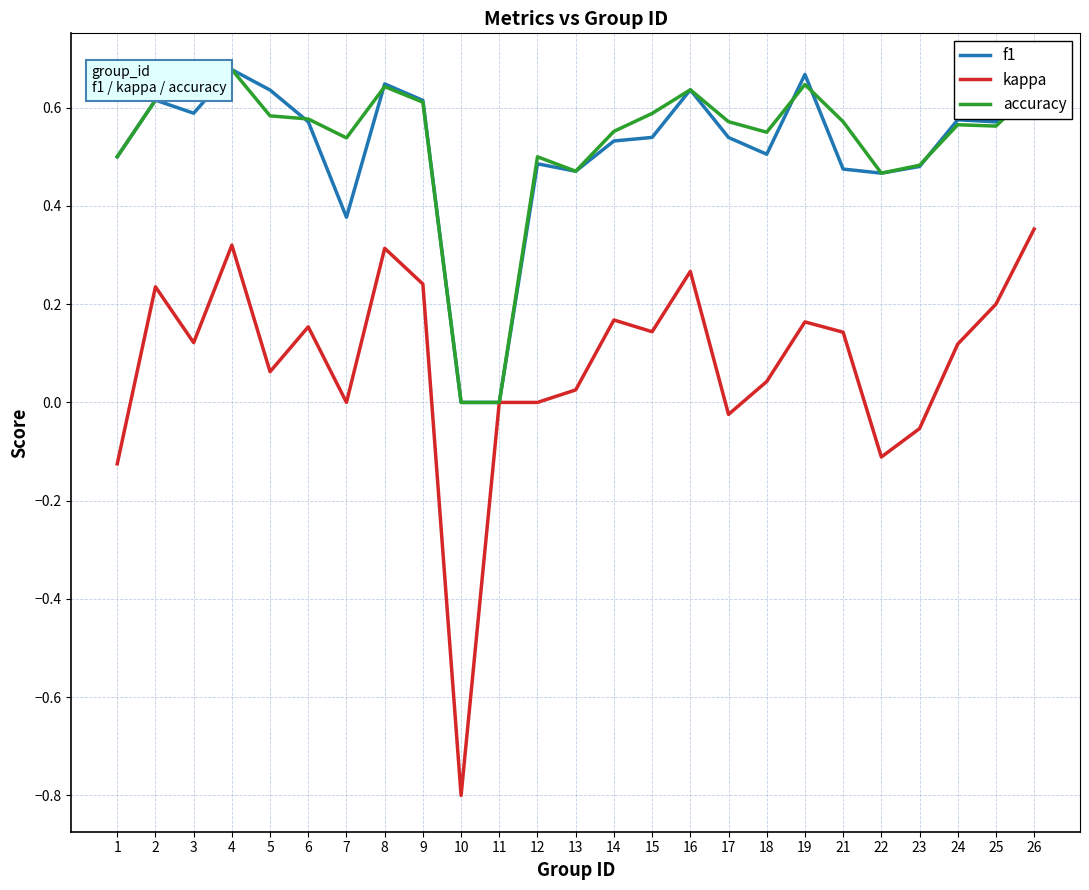

Between 22 and 26, which series saw the biggest shift?

kappa